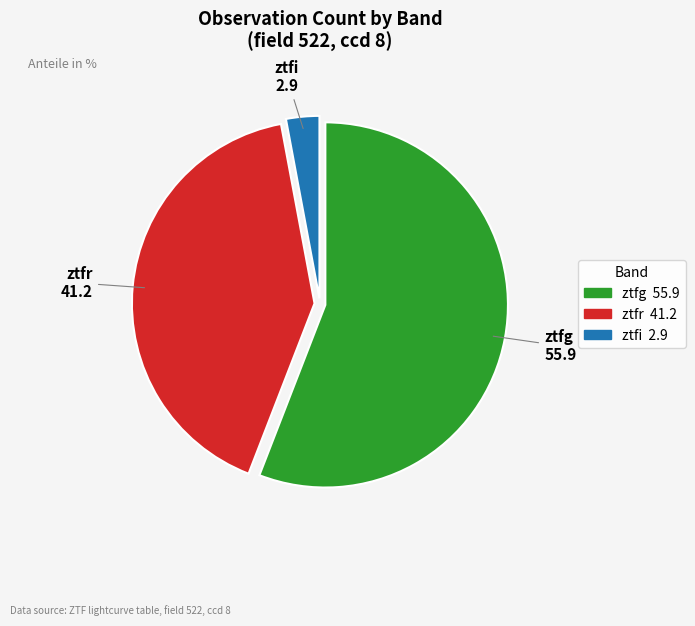

What is the smallest slice in the pie chart?

ztfi